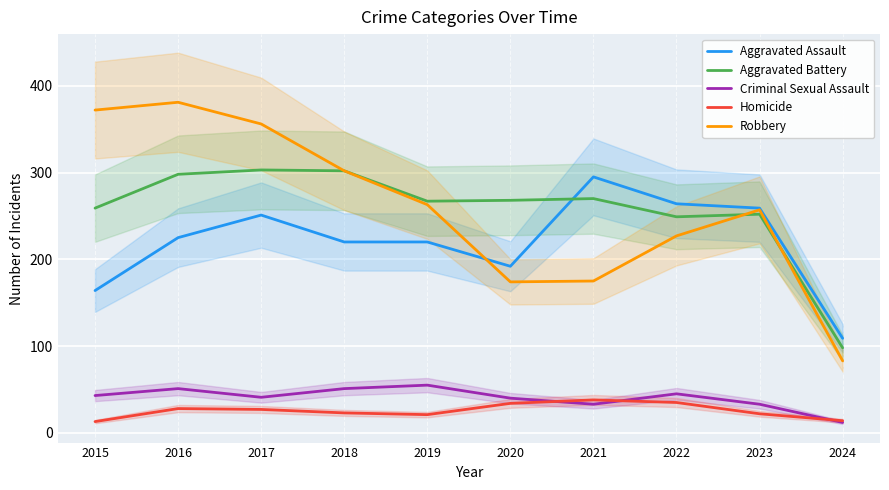

List the series in order of their peak value, lowest first.

Homicide, Criminal Sexual Assault, Aggravated Assault, Aggravated Battery, Robbery